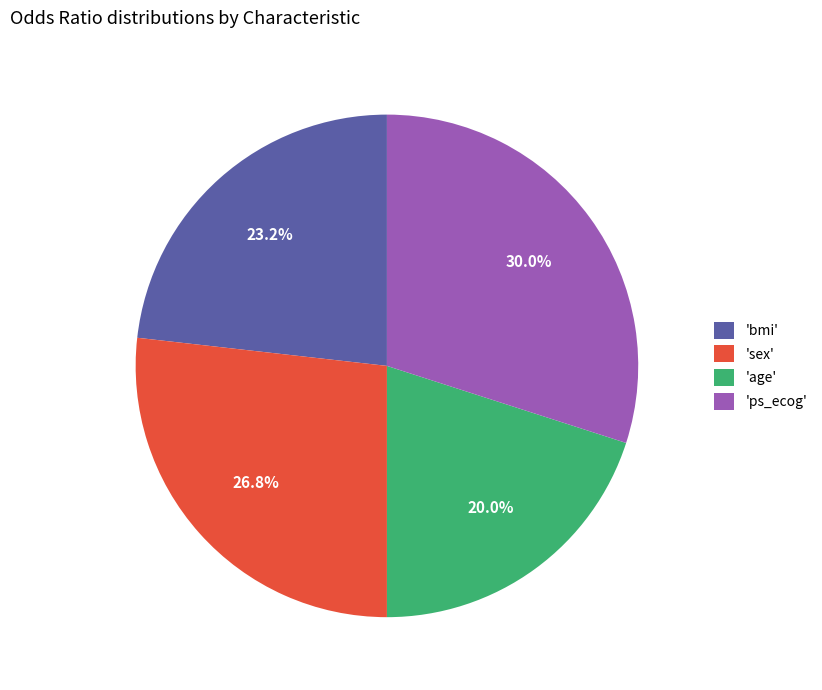

Which slice is the smallest?

'age'